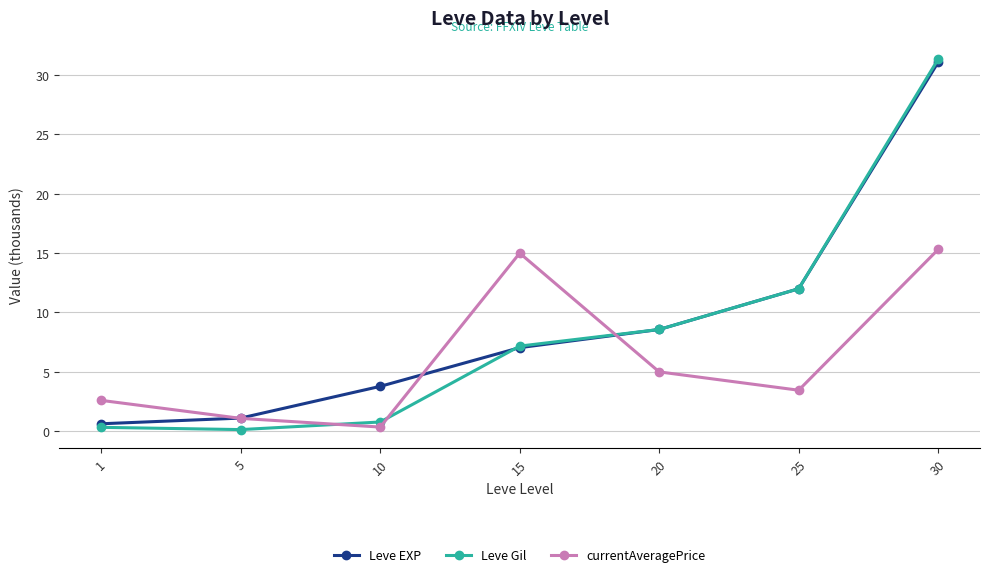

What is the value of the currentAveragePrice point at the 4th from the left?

15.0